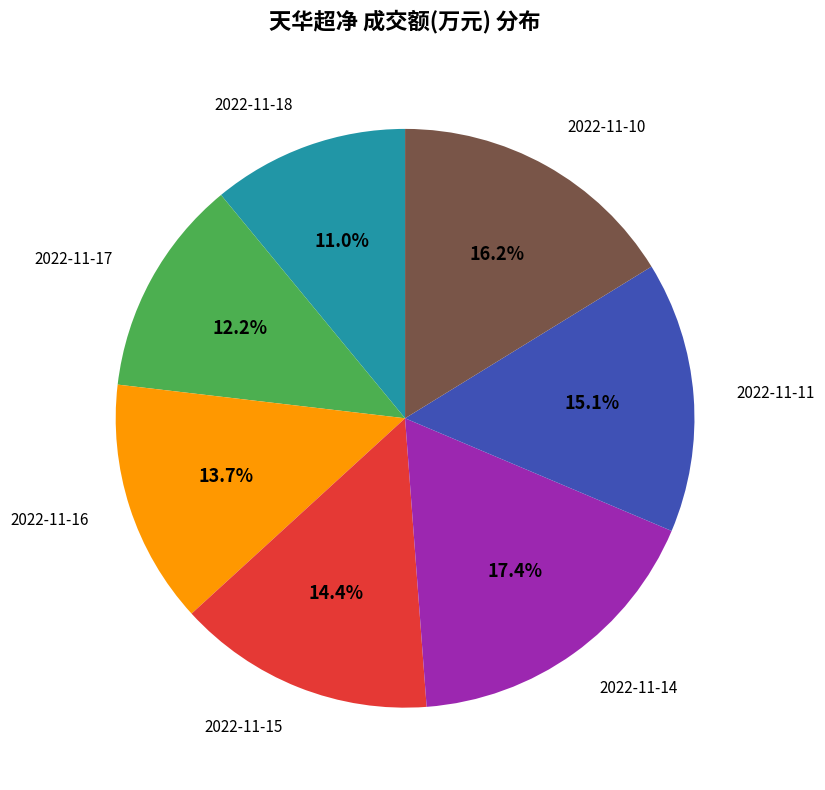

Is there a majority slice in this chart?

No